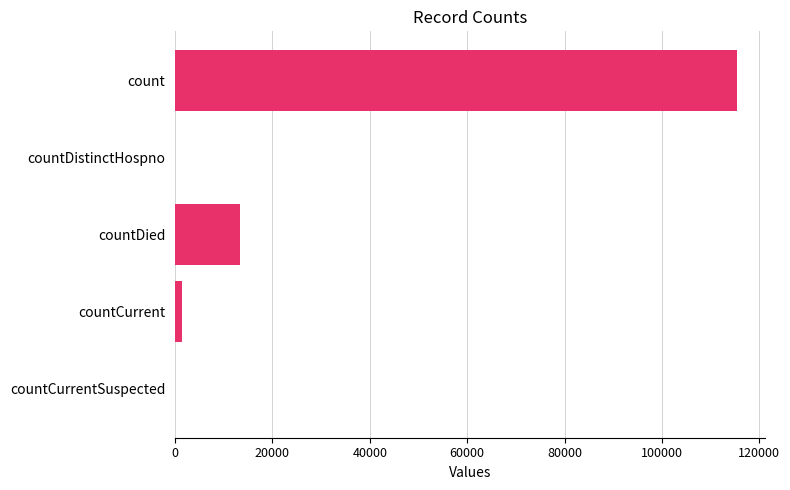

What is the sum of all values?

130105